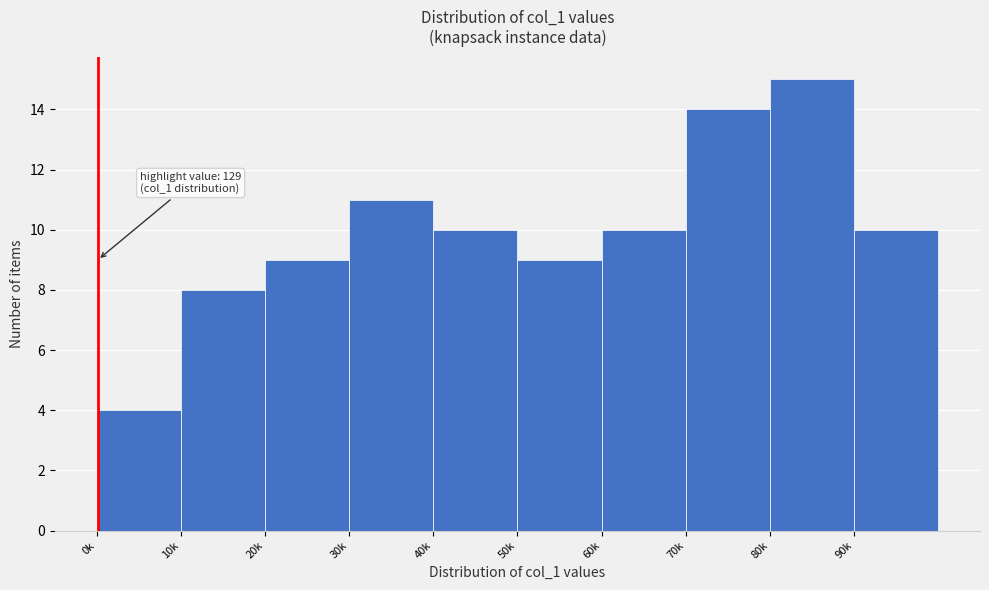

Reading right to left, transcribe all the data shown in this chart.

90k=10	80k=15	70k=14	60k=10	50k=9	40k=10	30k=11	20k=9	10k=8	0k=4